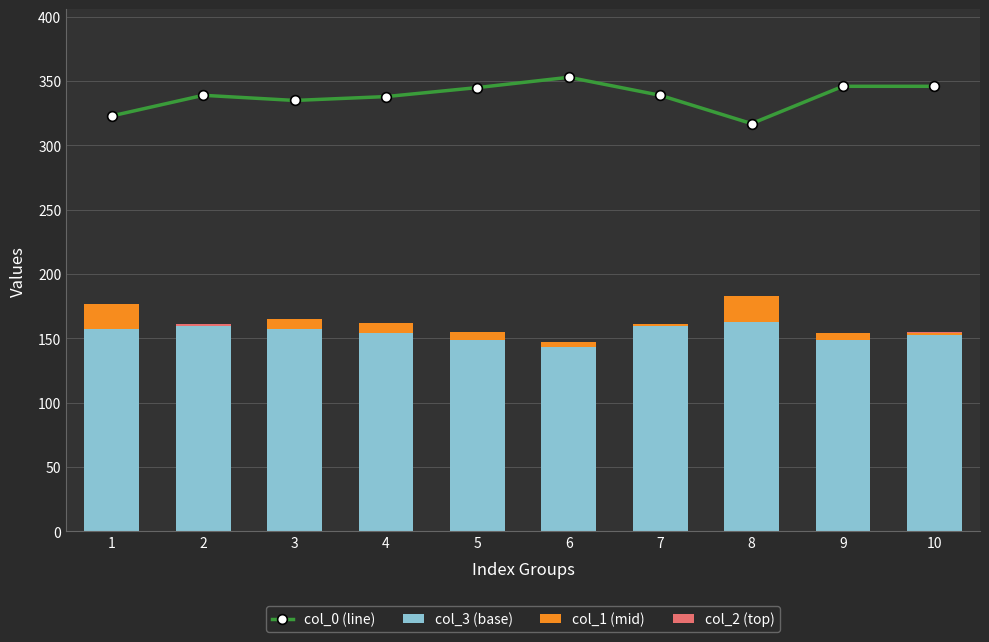

Is it true that col_3 (base) equals 36 at 10?

False